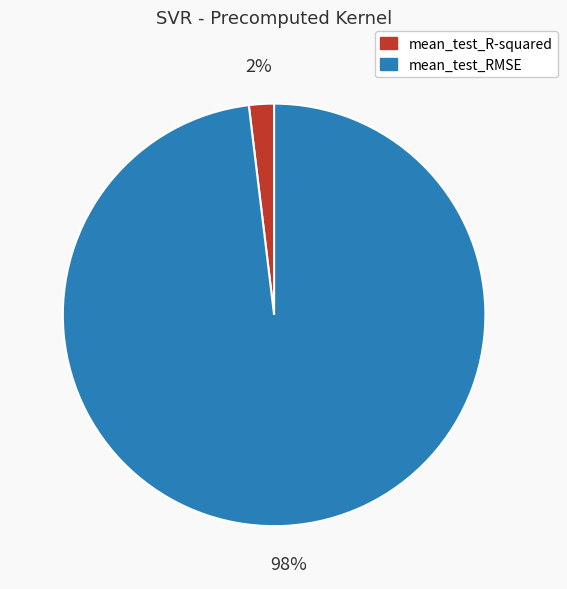

True or false: mean_test_RMSE accounts for 98% of the total.

True